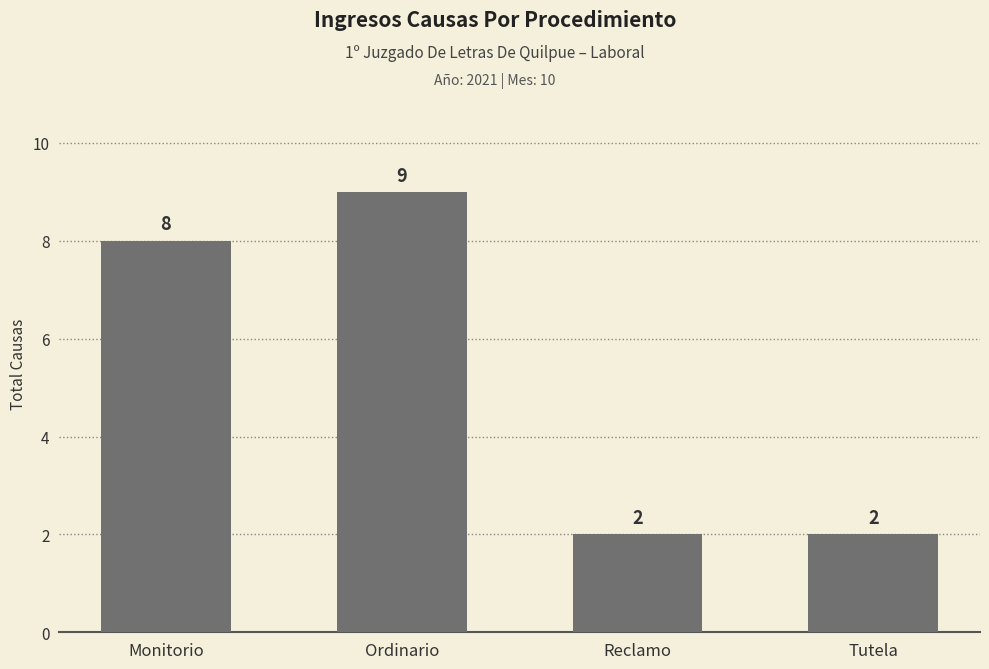

Which label corresponds to the largest value in the chart?

Ordinario